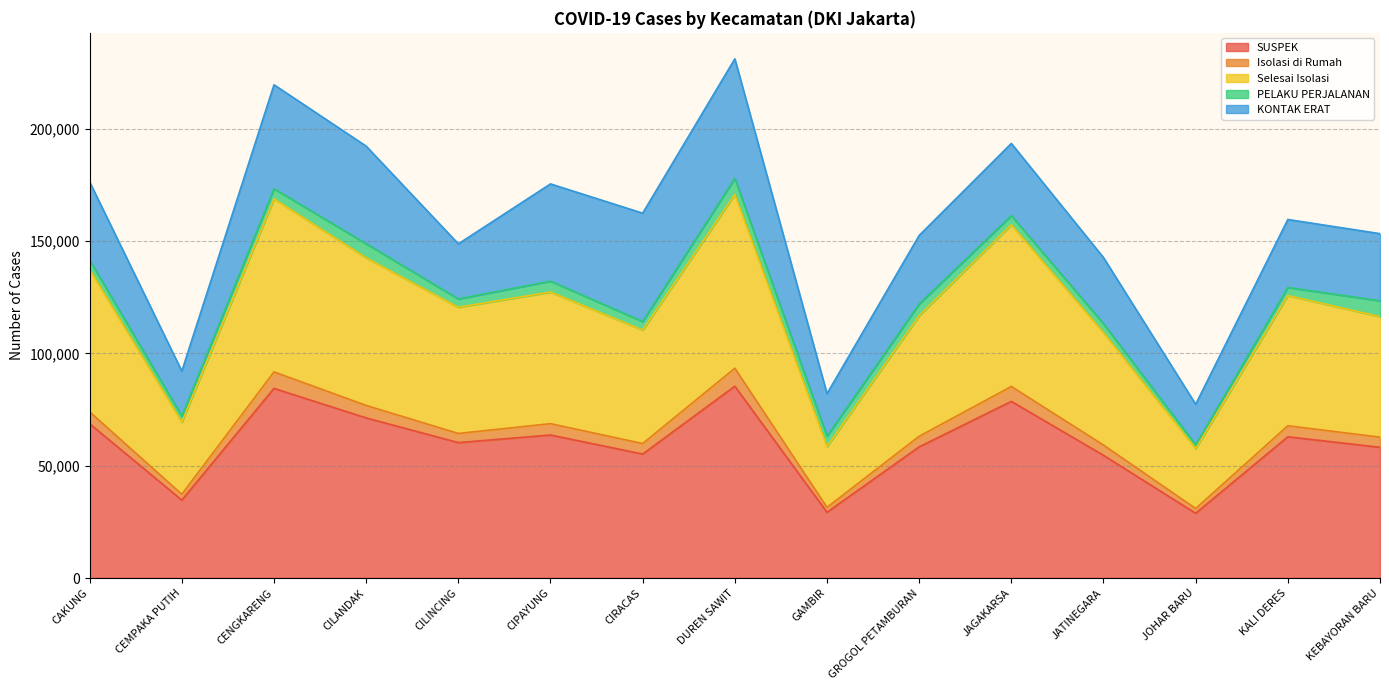

True or false: Isolasi di Rumah and SUSPEK intersect in this chart.

False